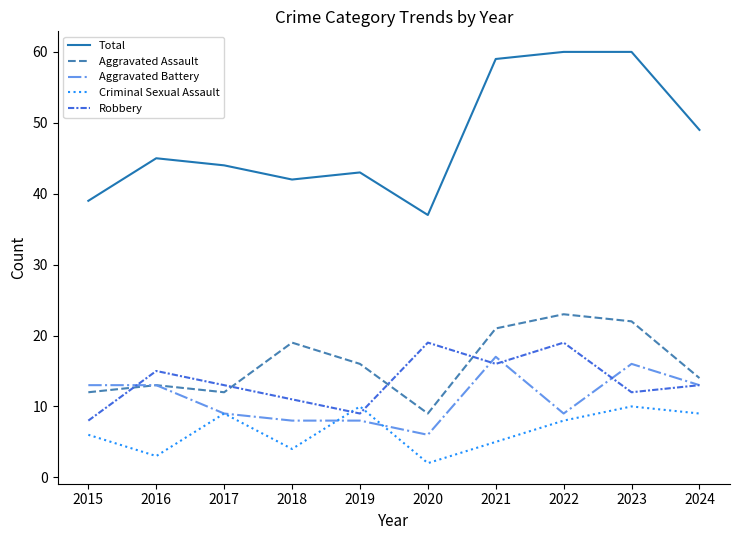

What is the total value across all series at 2024?

98